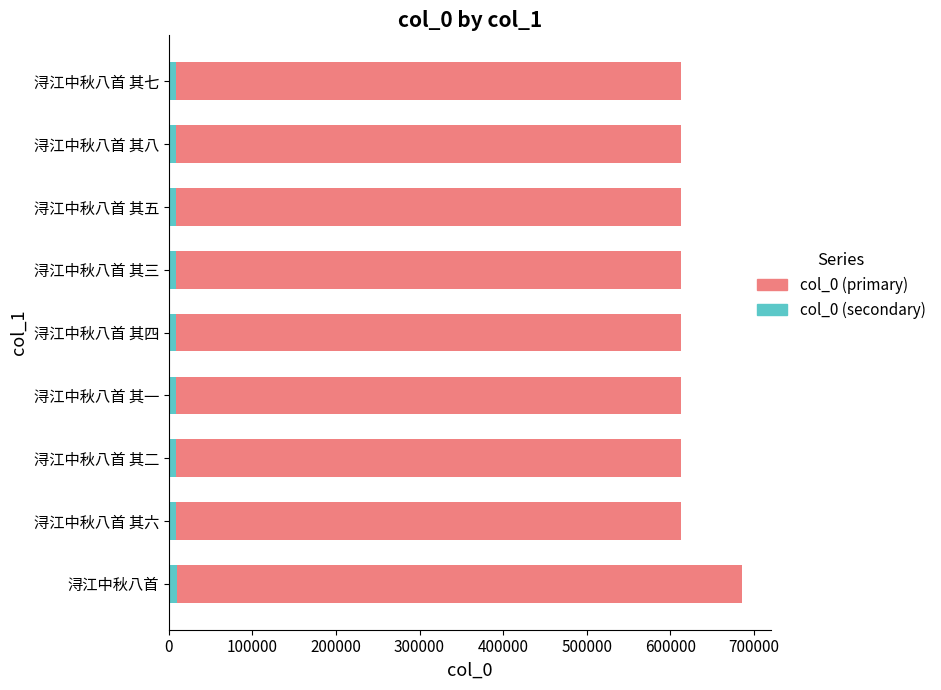

The col_0 (primary) series shows 335609.7 at 浔江中秋八首 其八. True or false?

False